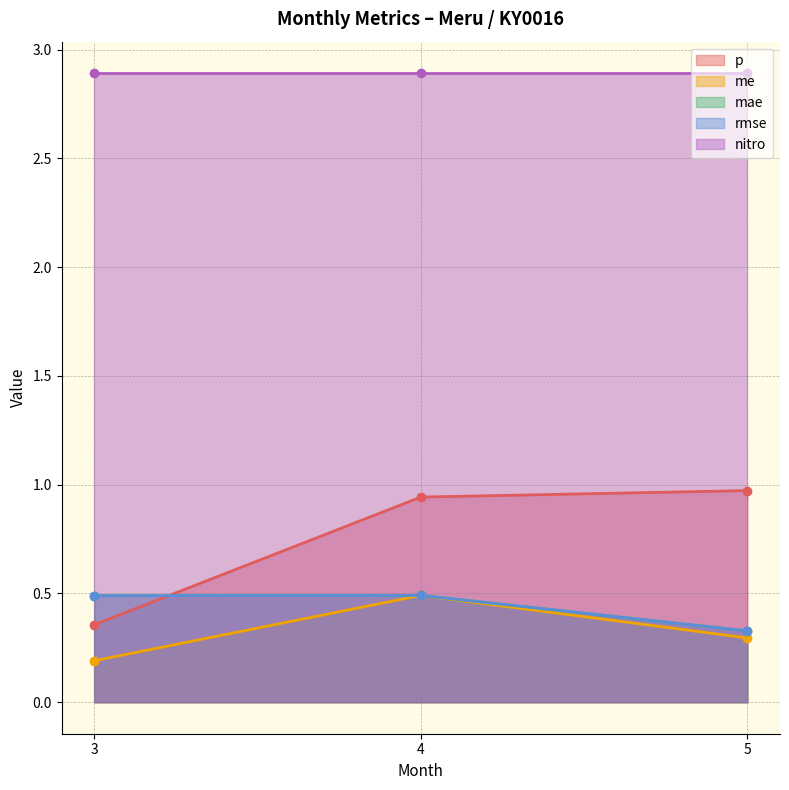

What is the smallest value displayed?

0.2